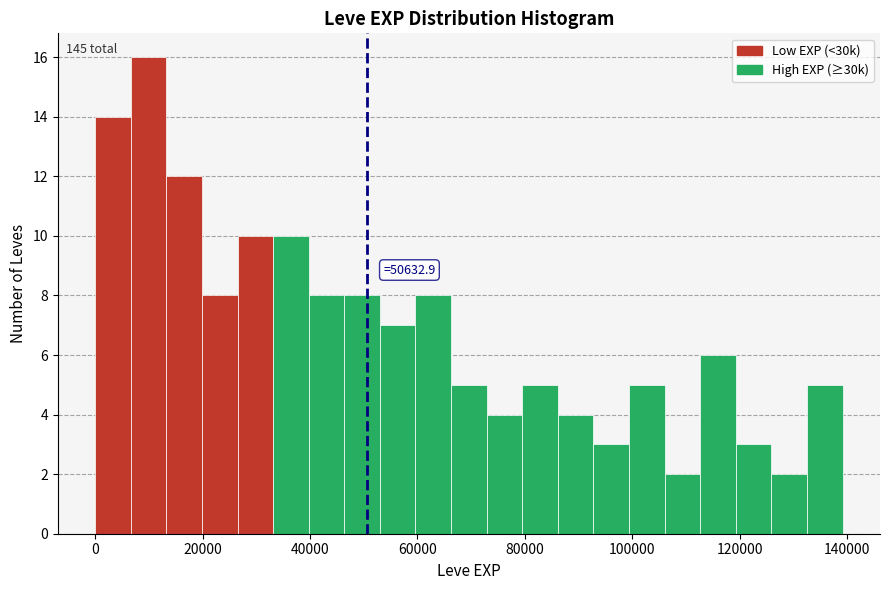

Around what value on the x-axis is the tallest bar? Give the approximate position of its centre, as read against the axis.

10000